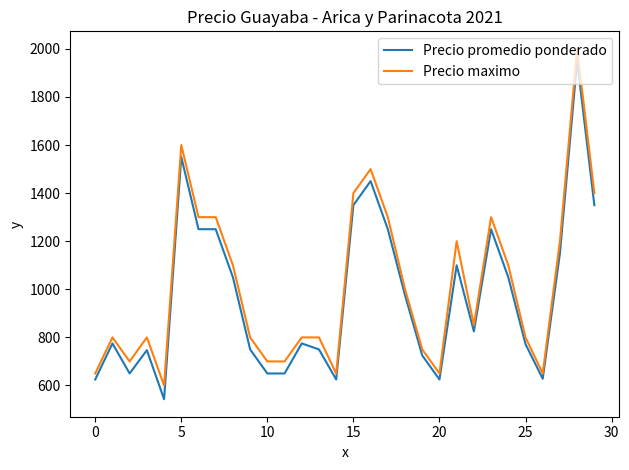

What is the highest value of the Precio maximo series?

2000